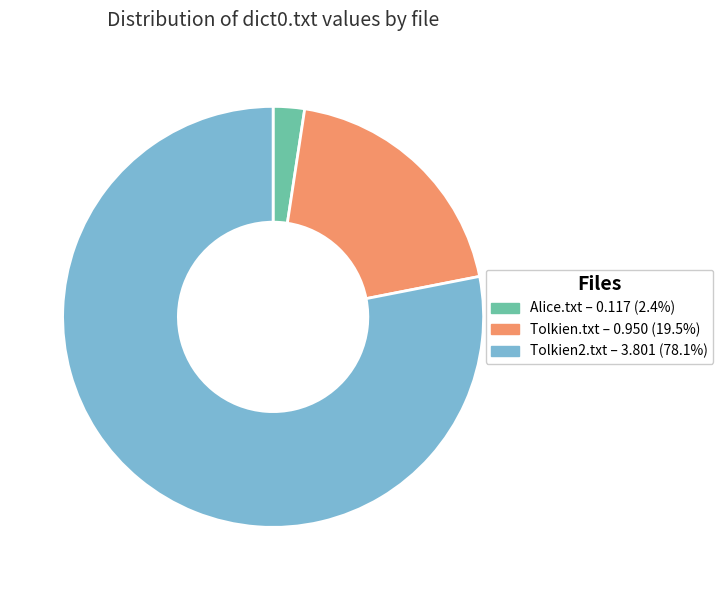

How many segments does this pie chart have?

3